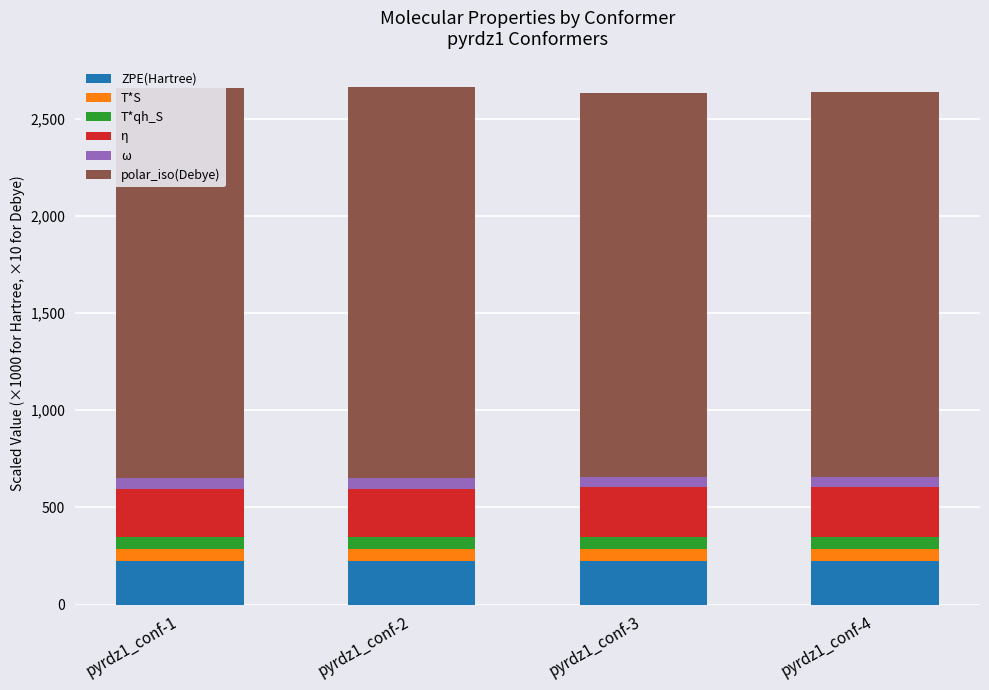

The value of ZPE(Hartree) at pyrdz1_conf-2 is 223.1. True or false?

True